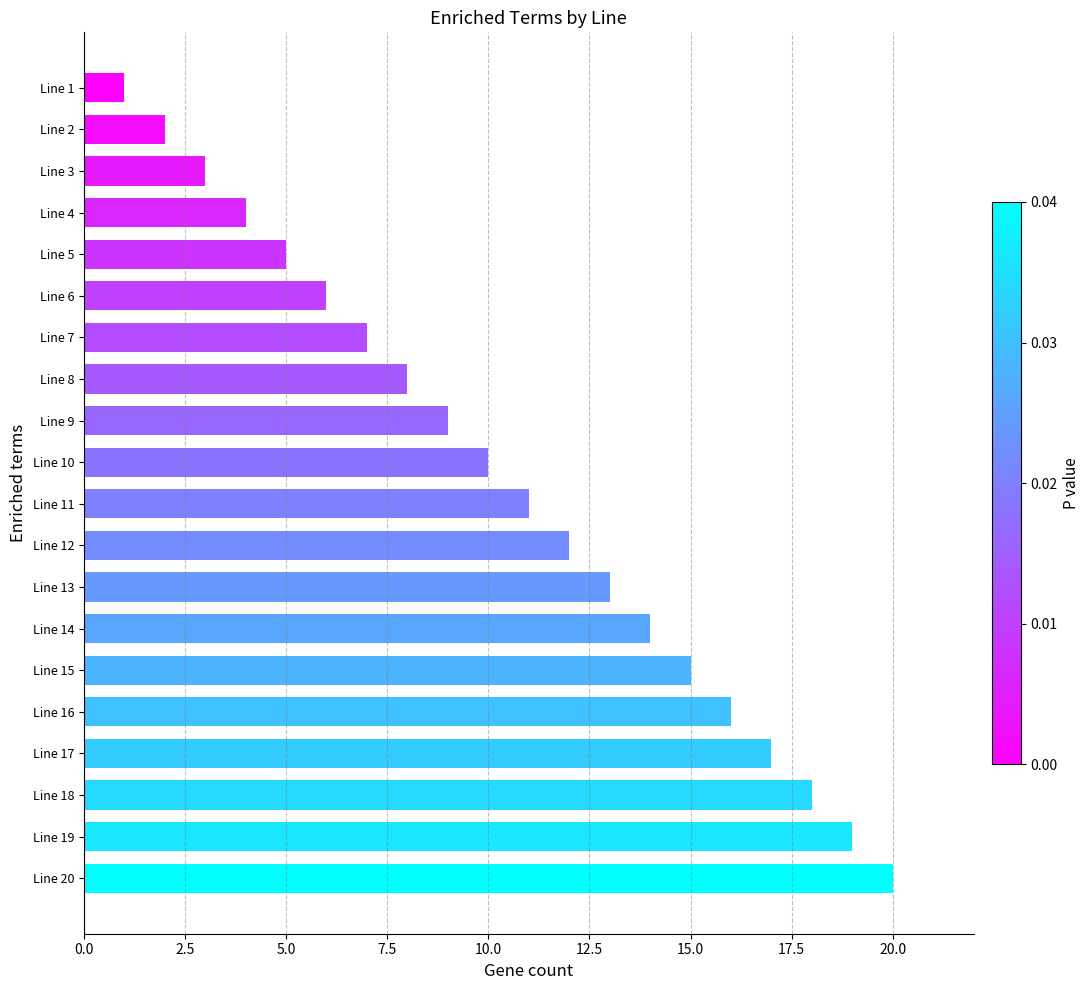

The chart shows a value of 27 at Line 18. True or false?

False